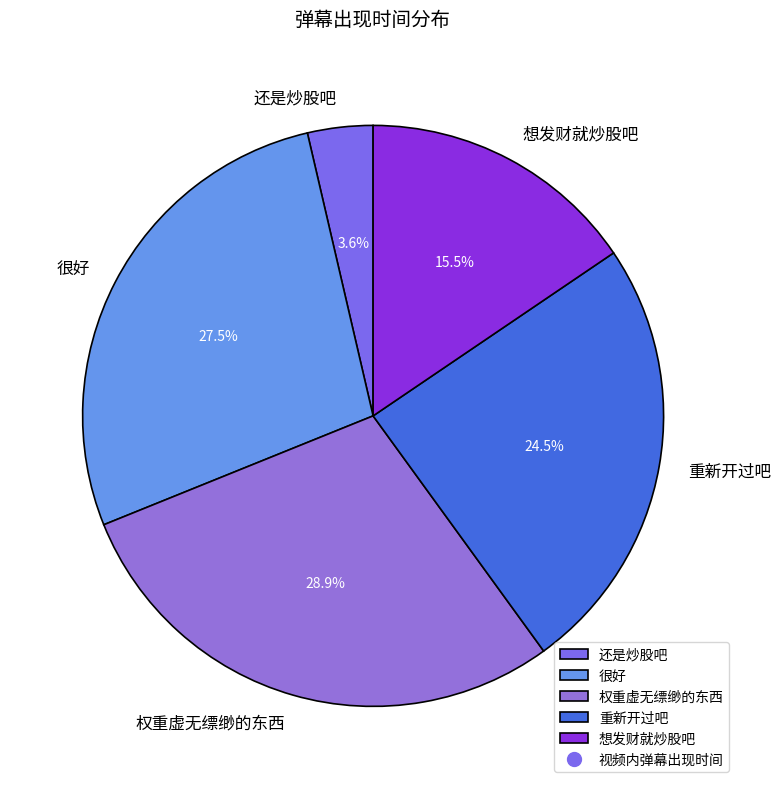

Which has a higher value, 想发财就炒股吧 or 权重虚无缥缈的东西?

权重虚无缥缈的东西